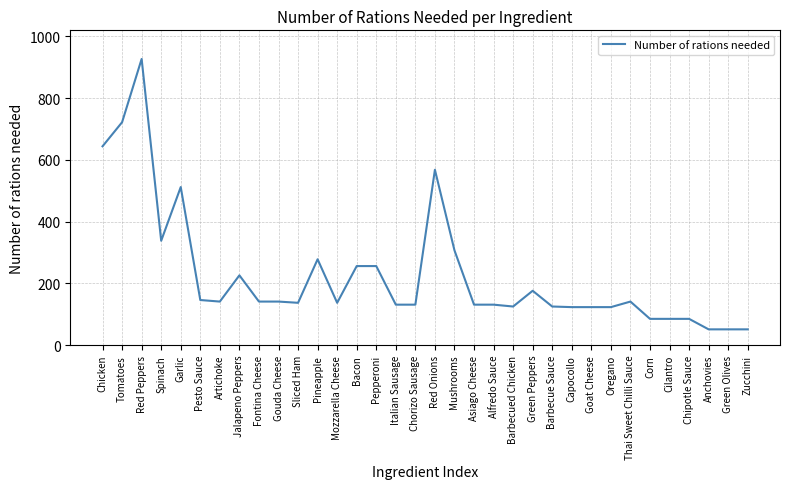

What is the difference between the values at Pineapple and Bacon?

22